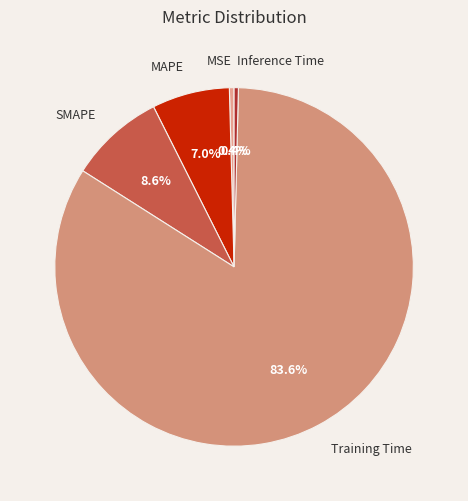

How much of the chart is everything except Inference Time?

99.6%